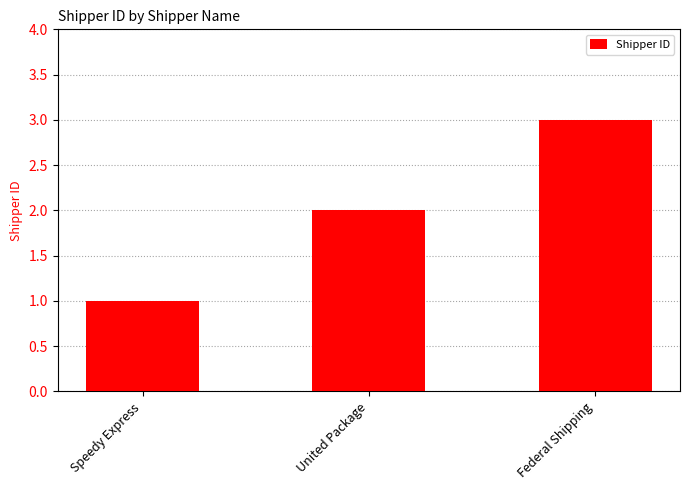

What is the label of the 1st bar from the left?

Speedy Express